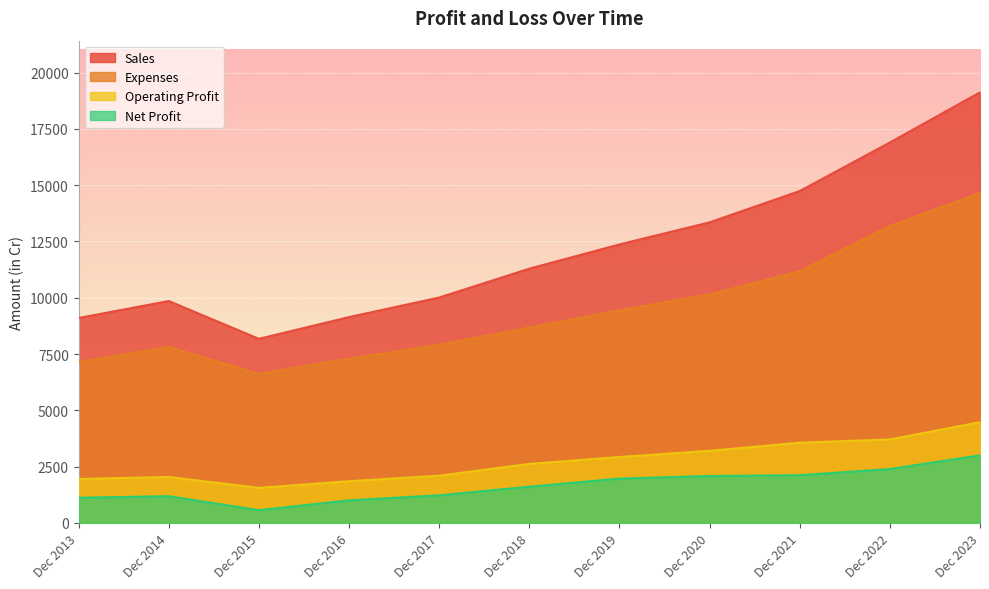

Is the value of Sales at Dec 2021 greater than the value of Operating Profit at Dec 2022?

Yes